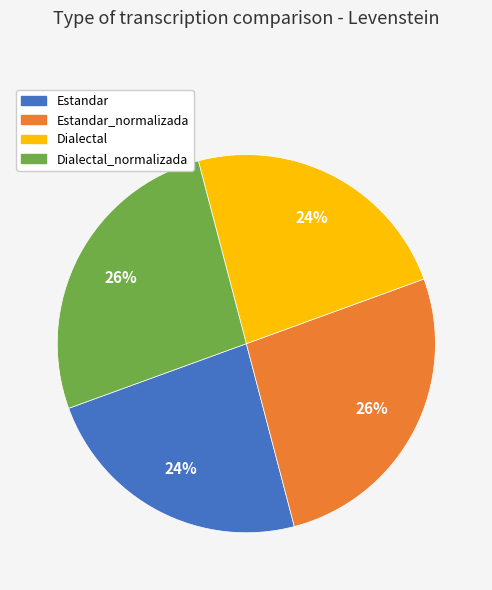

Is Dialectal_normalizada the majority of the pie?

No